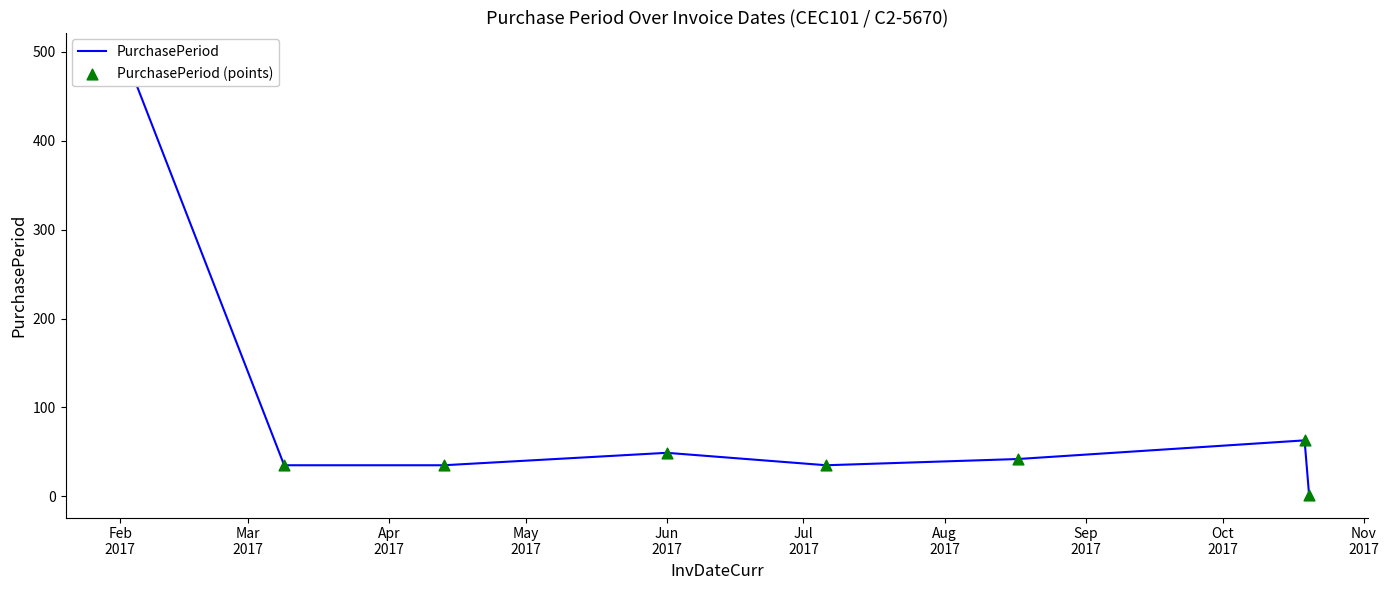

Is the value of PurchasePeriod (points) at Mar
2017 greater than the value of PurchasePeriod at Sep
2017?

Yes